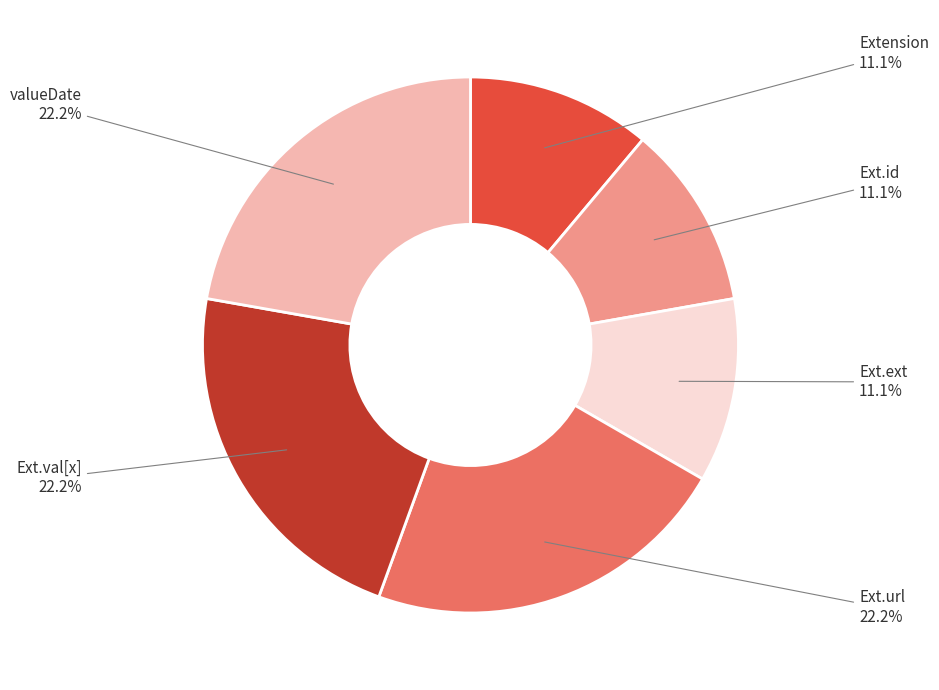

Count the number of slices in the pie.

6